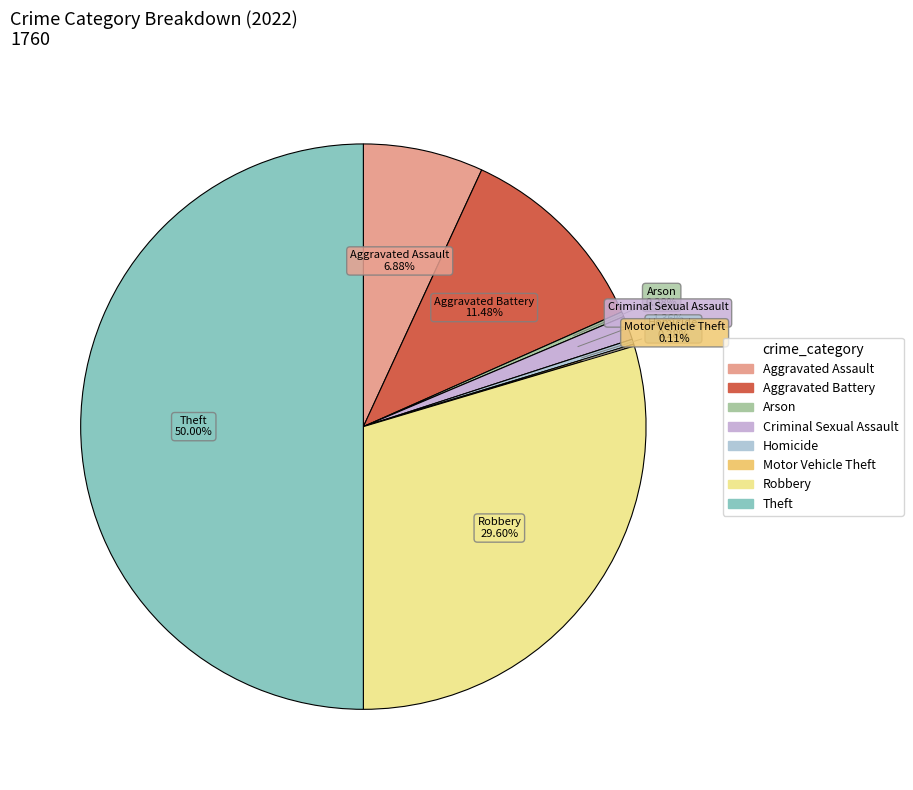

Does Aggravated Assault account for over 50% of the chart?

No